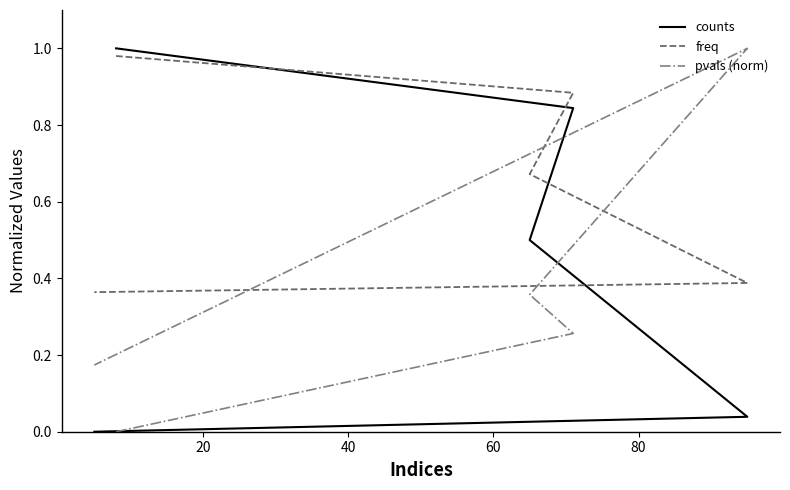

Which has a higher value, 60 or 40?

40